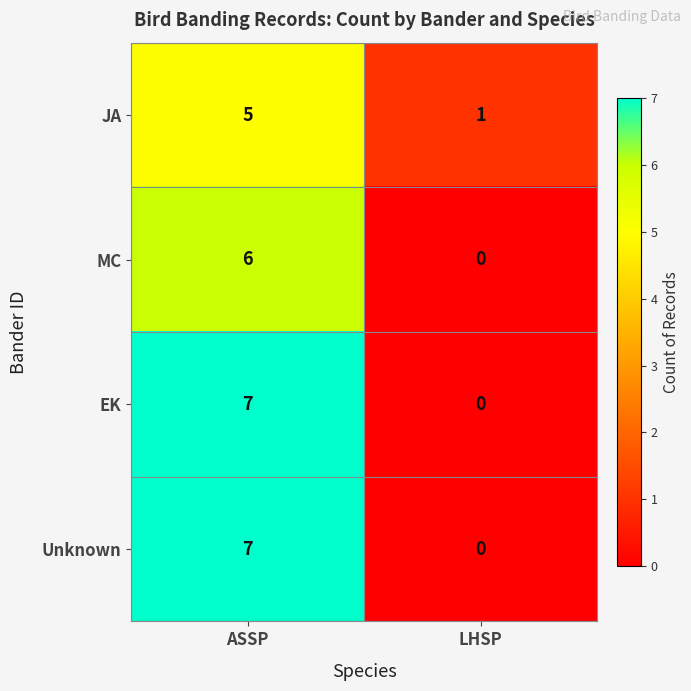

What is the maximum value shown in the chart?

7